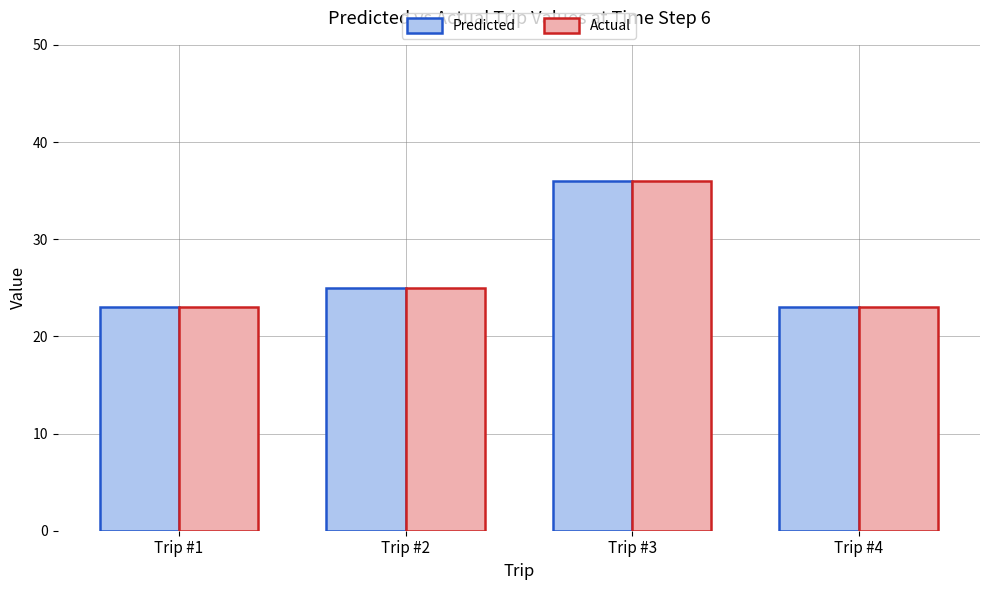

How many values in the Actual series are below 25?

2